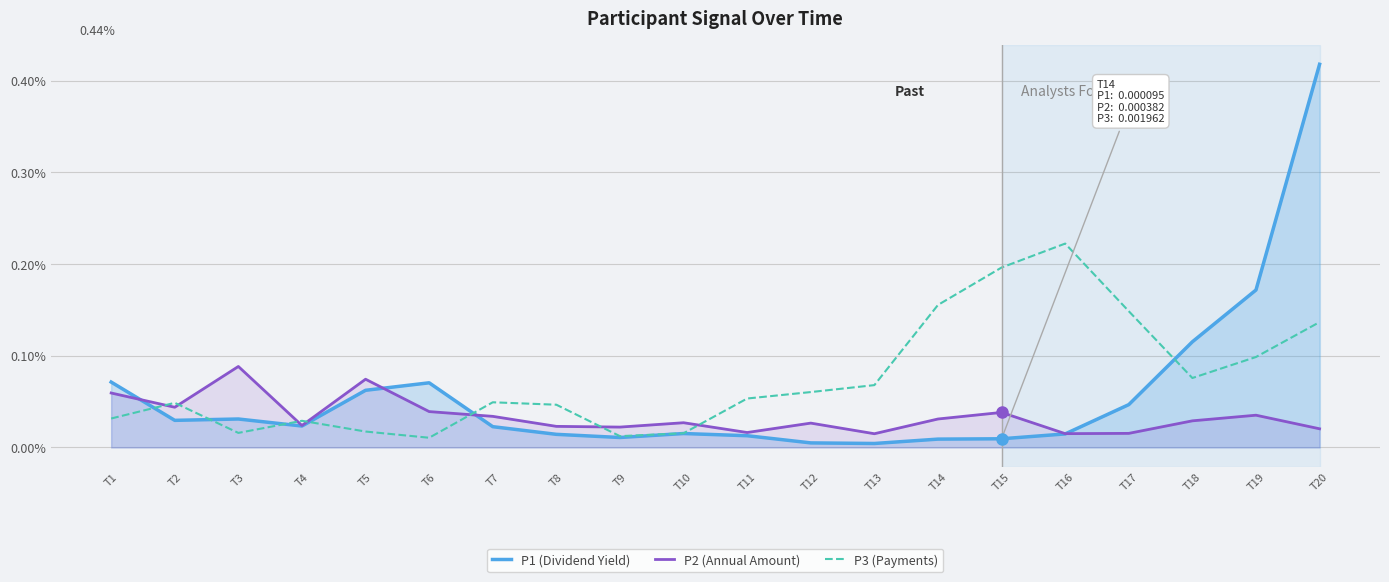

Does the chart have visible grid lines?

Yes